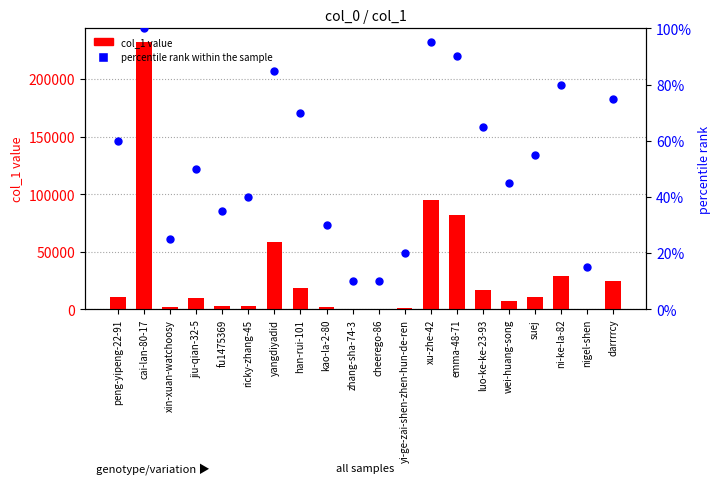

Which series reaches the minimum Y coordinate?

col_1 value